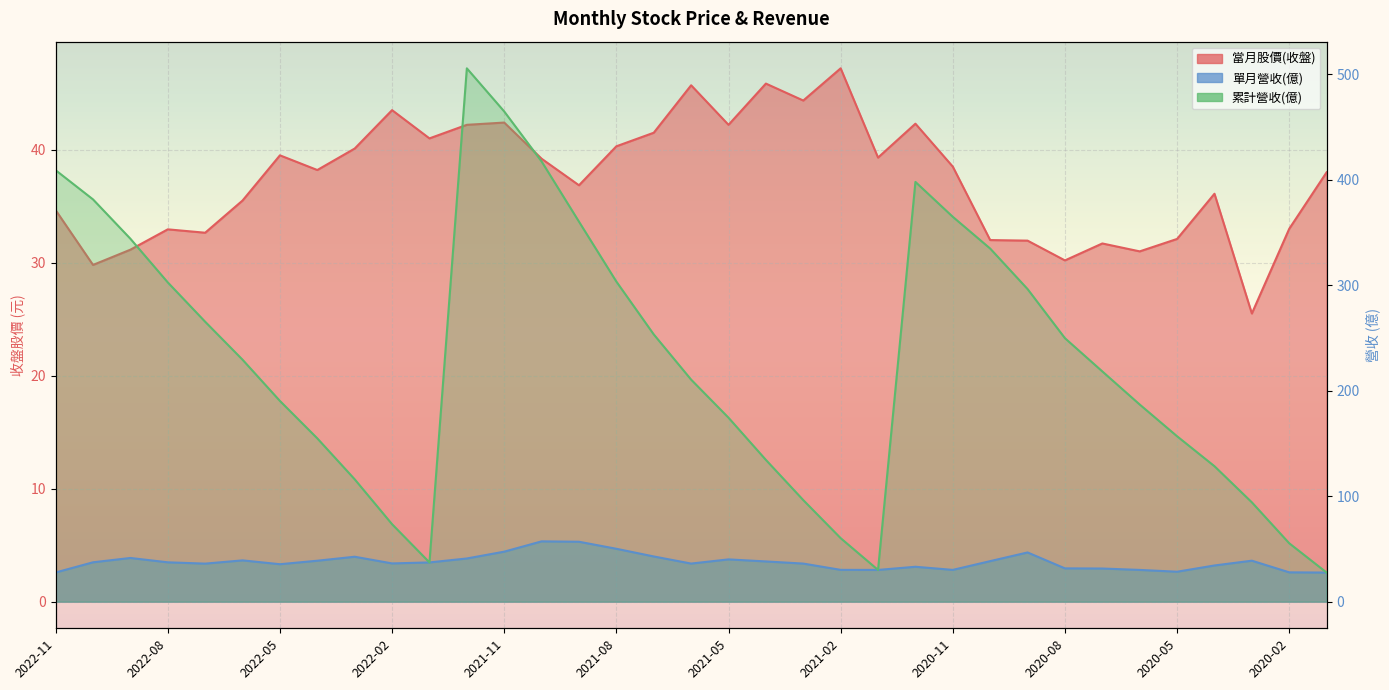

Reading left to right, what are all the values shown in this chart?

當月股價(收盤): 2022-11=34.6	2022-10=29.8	2022-09=31.1	2022-08=33.0	2022-07=32.6	2022-06=35.5	2022-05=39.5	2022-04=38.2	2022-03=40.1	2022-02=43.5	2022-01=41.0	2021-12=42.2	2021-11=42.4	2021-10=39.2	2021-09=36.9	2021-08=40.3	2021-07=41.5	2021-06=45.7	2021-05=42.2	2021-04=45.9	2021-03=44.4	2021-02=47.2	2021-01=39.3	2020-12=42.3	2020-11=38.5	2020-10=32.0	2020-09=31.9	2020-08=30.2	2020-07=31.7	2020-06=31.0	2020-05=32.1	2020-04=36.1	2020-03=25.5	2020-02=33.0	2020-01=38.0
單月營收(億): 2022-11=27.6	2022-10=37.3	2022-09=41.4	2022-08=37.3	2022-07=36.0	2022-06=39.1	2022-05=35.5	2022-04=38.8	2022-03=42.6	2022-02=36.2	2022-01=37.2	2021-12=40.9	2021-11=47.4	2021-10=57.1	2021-09=56.8	2021-08=50.1	2021-07=42.8	2021-06=36.1	2021-05=40.1	2021-04=38.1	2021-03=36.1	2021-02=30.1	2021-01=30.1	2020-12=33.1	2020-11=30.1	2020-10=38.4	2020-09=46.6	2020-08=31.5	2020-07=31.4	2020-06=30.1	2020-05=28.4	2020-04=34.3	2020-03=38.8	2020-02=27.8	2020-01=27.6
累計營收(億): 2022-11=409.1	2022-10=381.4	2022-09=344.1	2022-08=302.7	2022-07=265.4	2022-06=229.4	2022-05=190.3	2022-04=154.8	2022-03=116.0	2022-02=73.4	2022-01=37.2	2021-12=505.7	2021-11=464.8	2021-10=417.4	2021-09=360.3	2021-08=303.5	2021-07=253.4	2021-06=210.5	2021-05=174.4	2021-04=134.4	2021-03=96.3	2021-02=60.2	2021-01=30.1	2020-12=398.0	2020-11=364.9	2020-10=334.8	2020-09=296.4	2020-08=249.8	2020-07=218.3	2020-06=186.9	2020-05=156.8	2020-04=128.4	2020-03=94.2	2020-02=55.3	2020-01=27.6